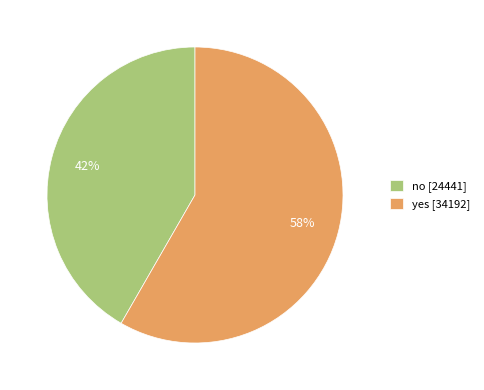

Is the sum of no and yes greater than half?

Yes